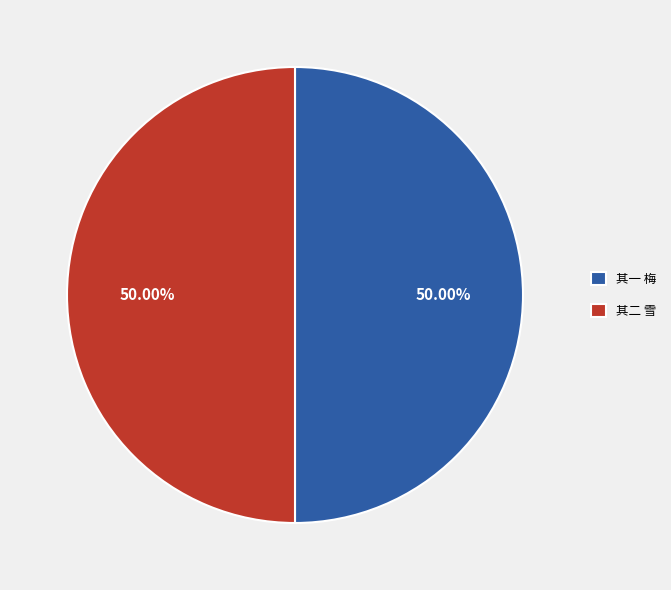

Approximately how many times larger is the value at 其二 雪 compared to 其一 梅?

1.0